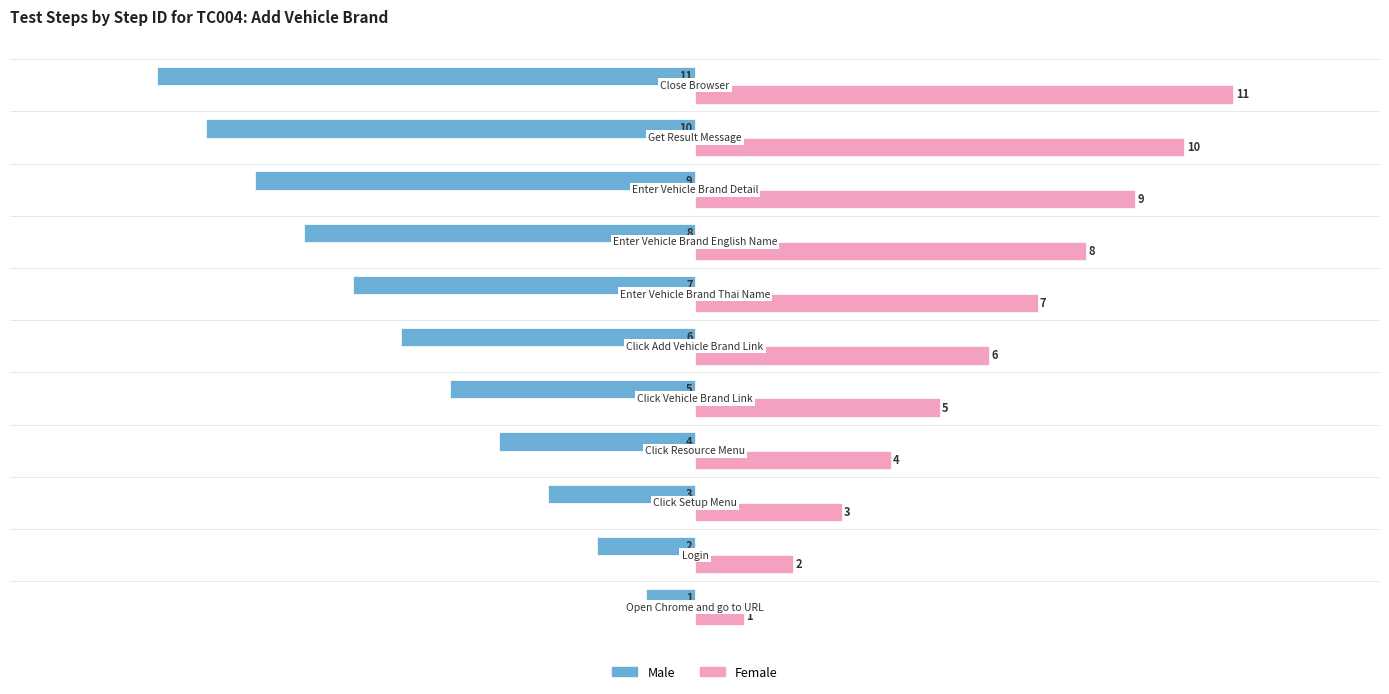

Rank the series by their maximum value, from lowest to highest.

Male, Female